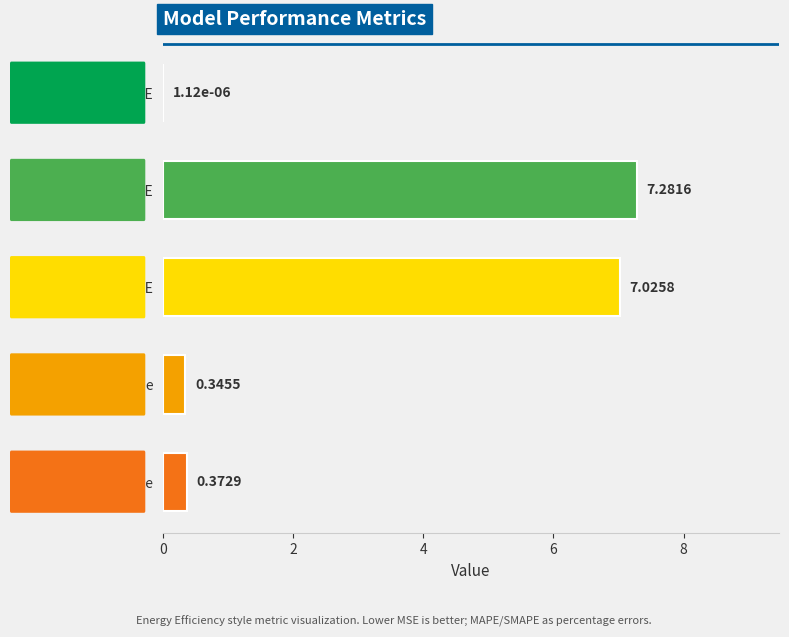

Between Training Time and Inference Time, which is larger?

Inference Time